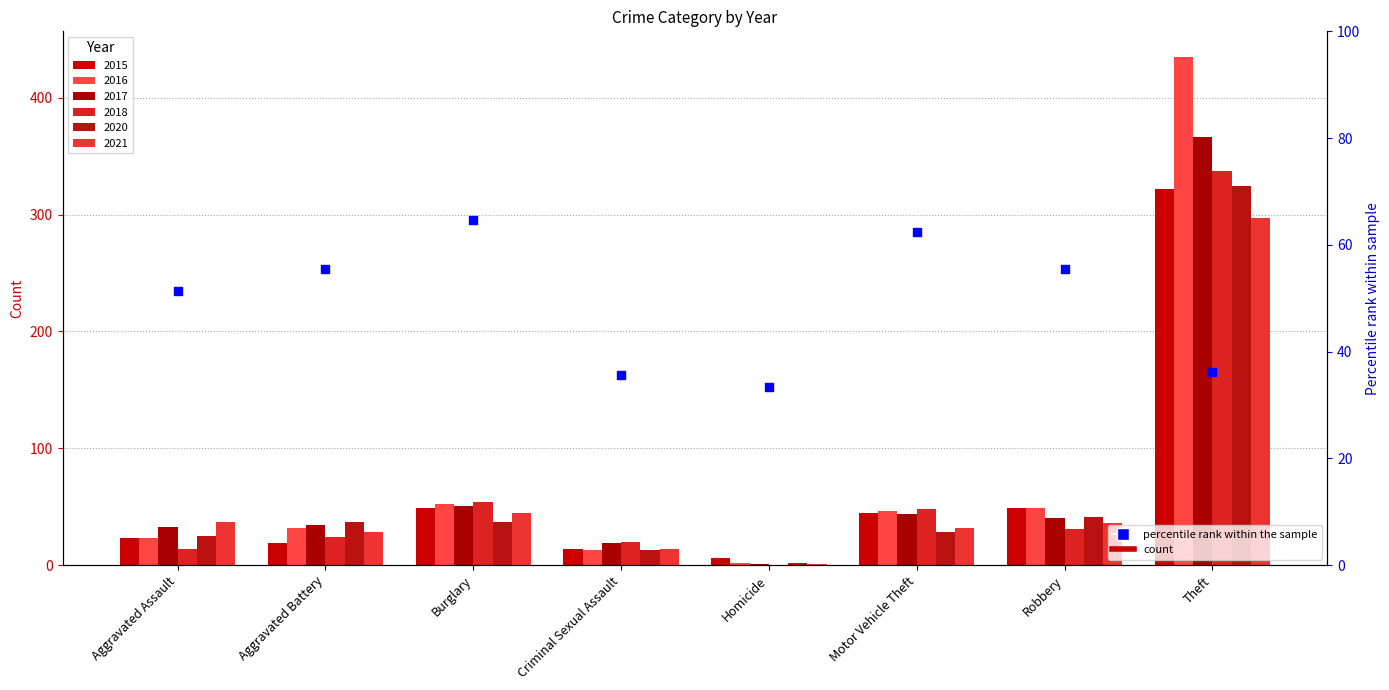

Which has a higher value, Criminal Sexual Assault or Aggravated Assault?

Aggravated Assault